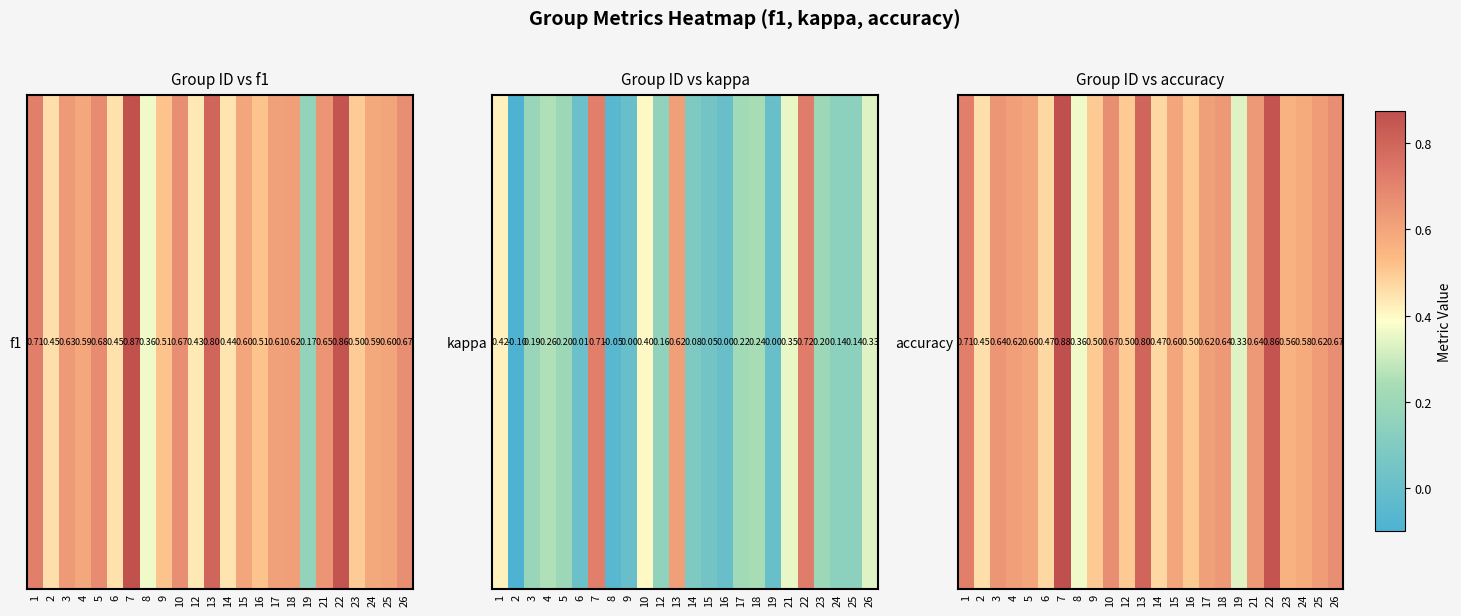

The chart shows a value of 0.4 at 24. True or false?

False